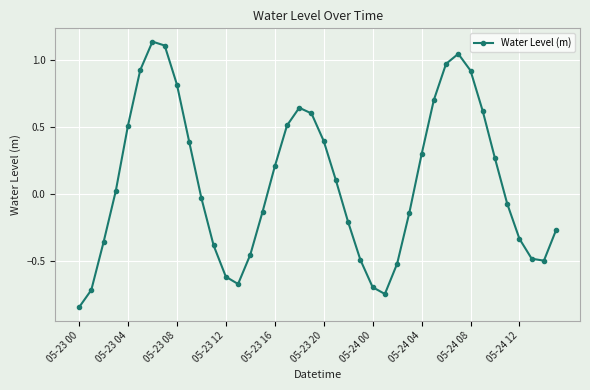

How many negative values are there?

20